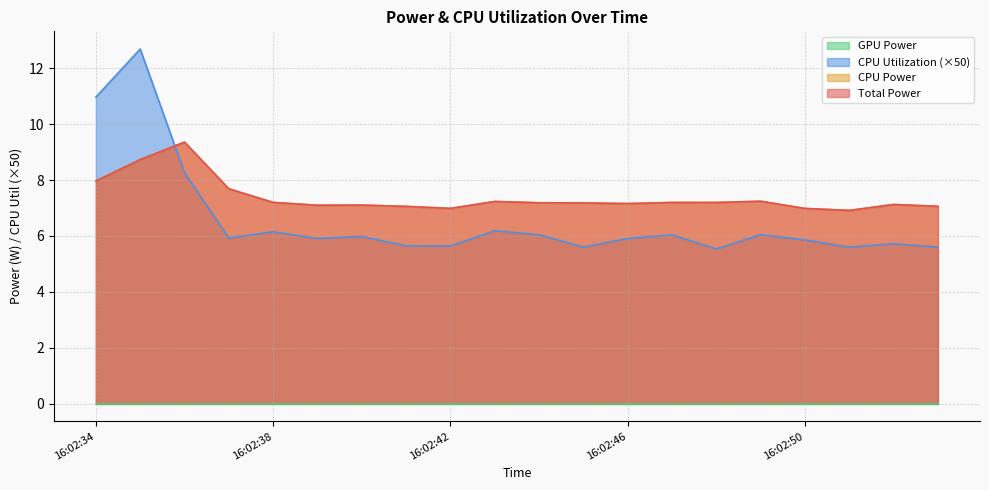

What is the sum of all CPU Power values?

147.7